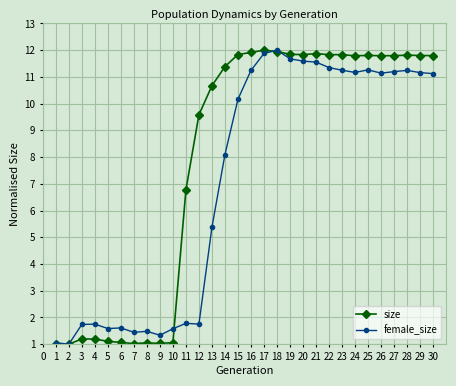

What is the value of the female_size point at the 6th from the left?

1.6